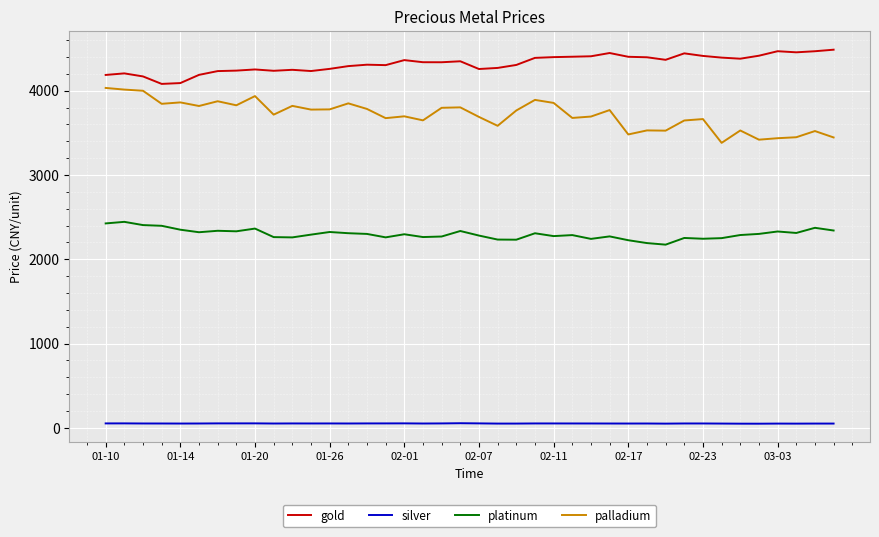

Rank the series by their maximum value, from highest to lowest.

gold, palladium, platinum, silver